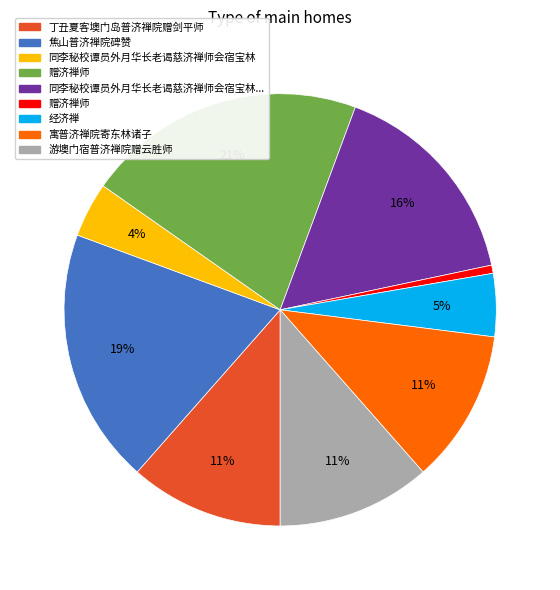

To the nearest percent, what is the difference between the largest and smallest slice percentages?

20%